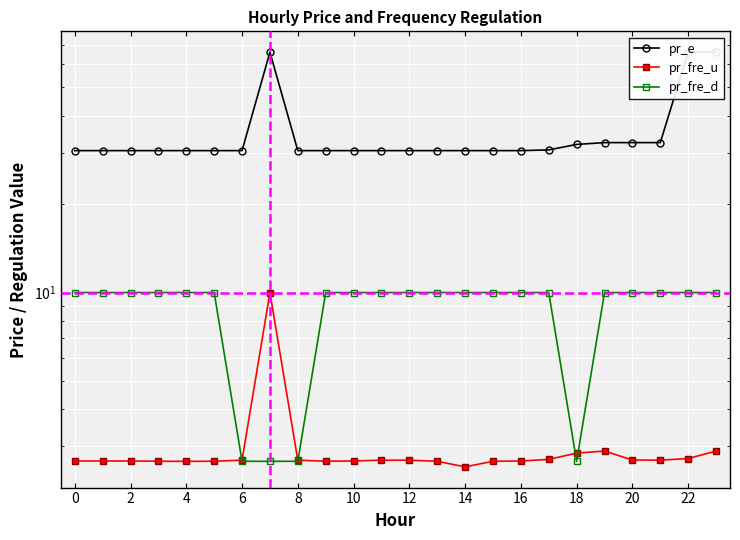

True or false: pr_fre_d and pr_e cross at least once.

False